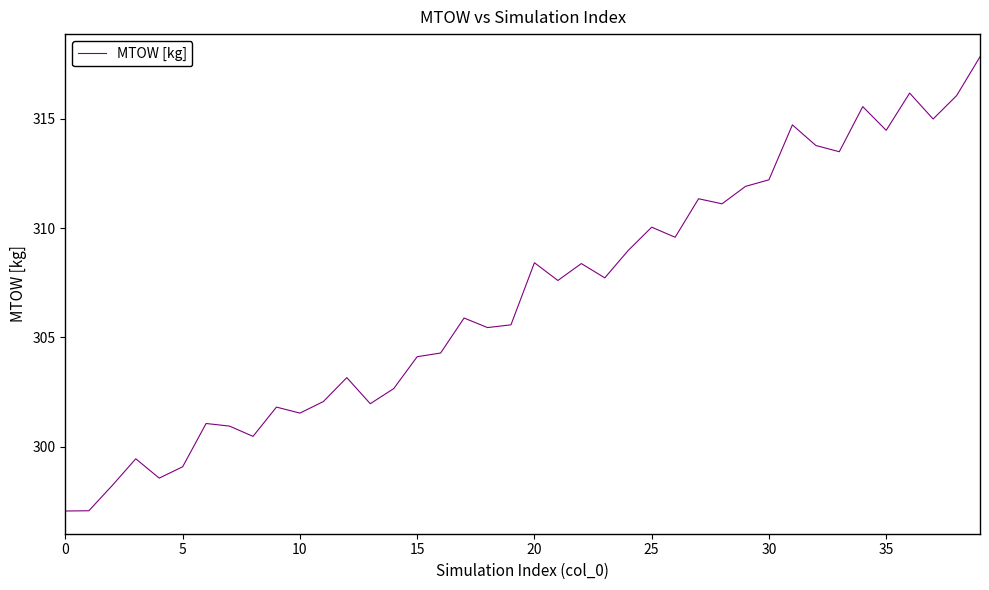

What is the difference between the maximum and minimum values?

20.8